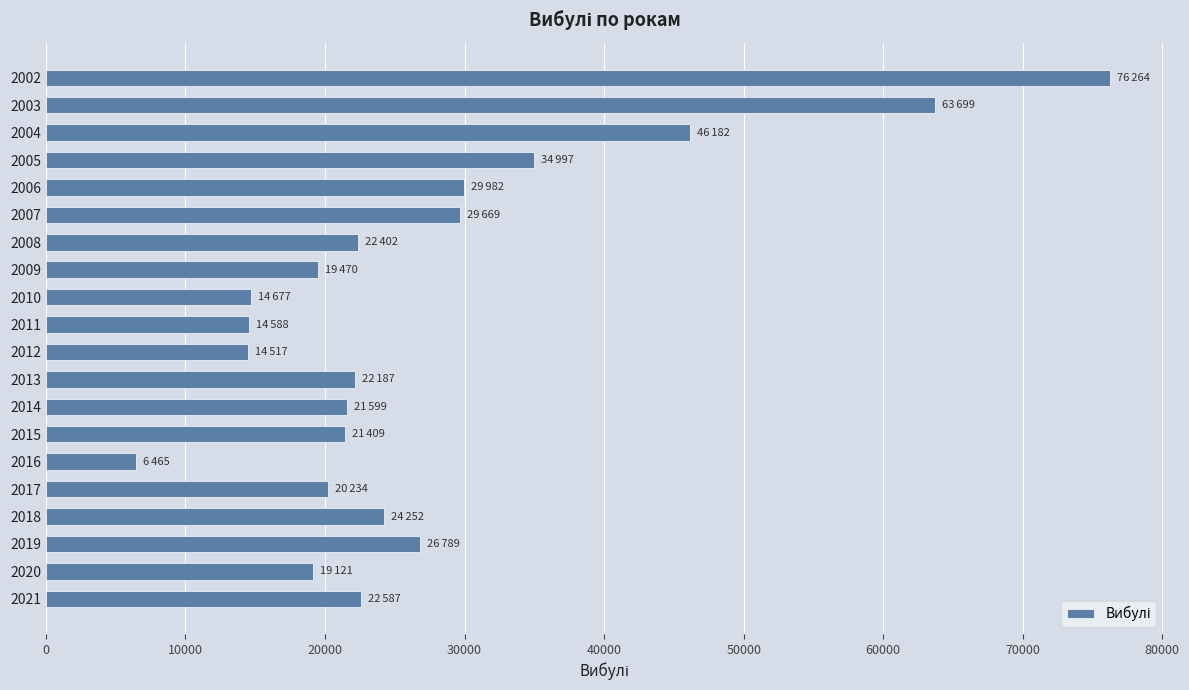

What is the ratio of the value at 2012 to the value at 2009?

0.7